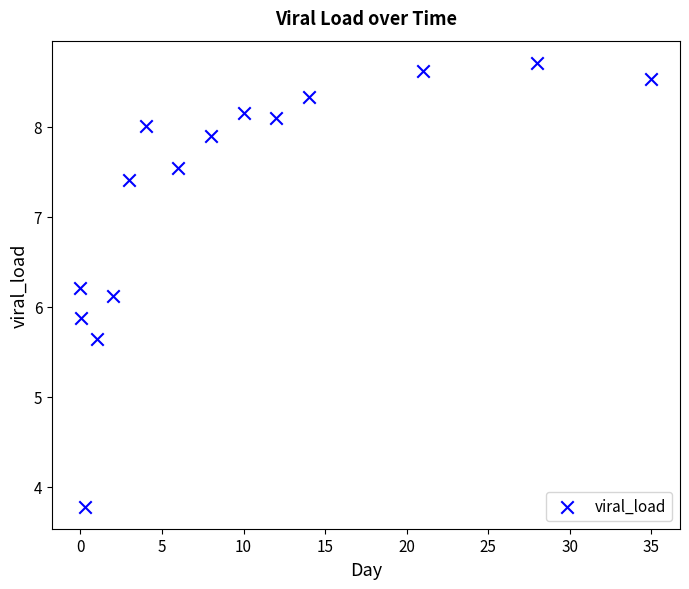

What is the range of X values (max minus min)?

35.0